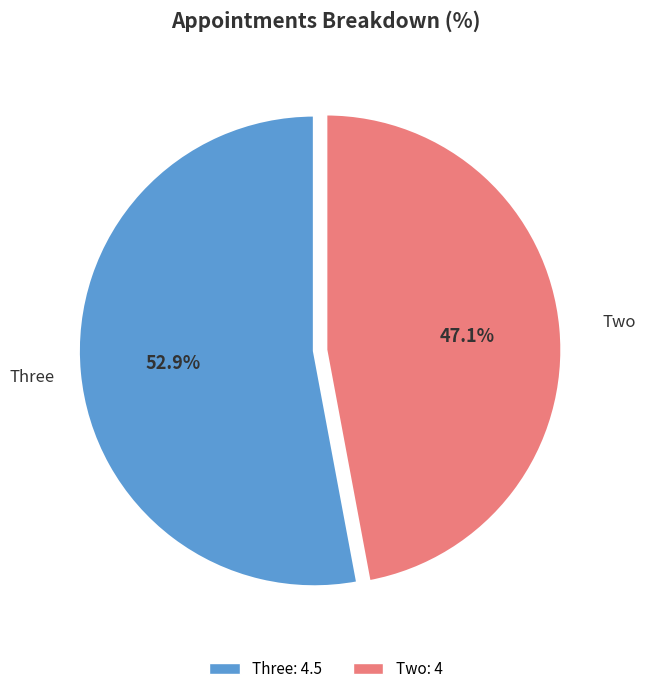

Is there any slice that represents more than half of the pie?

Yes